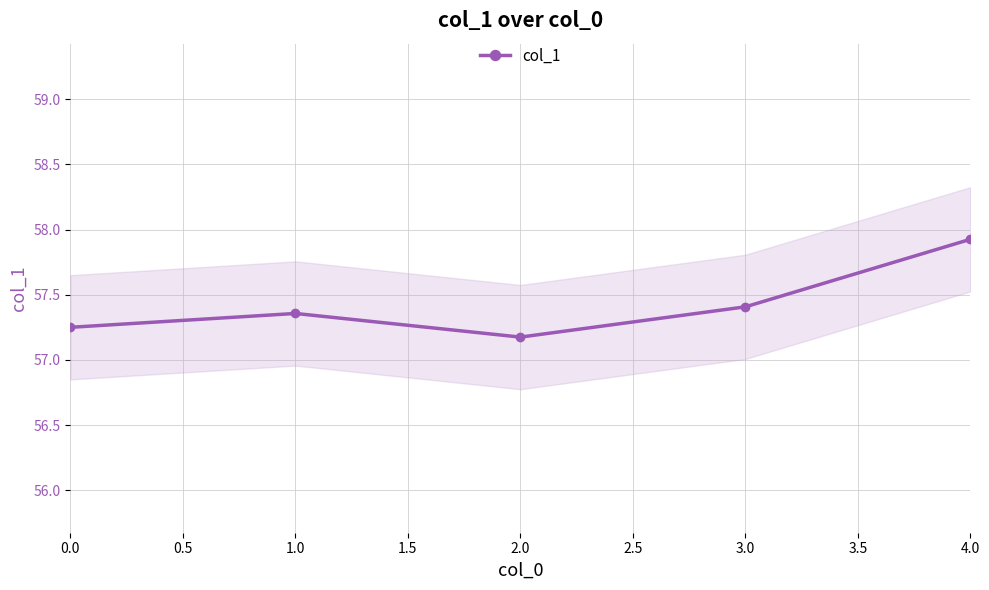

What is the value of the col_1 point at the 3rd from the left?

57.2